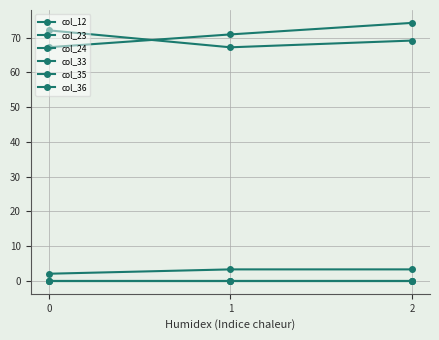

Is this an area chart (filled region under the line)?

No